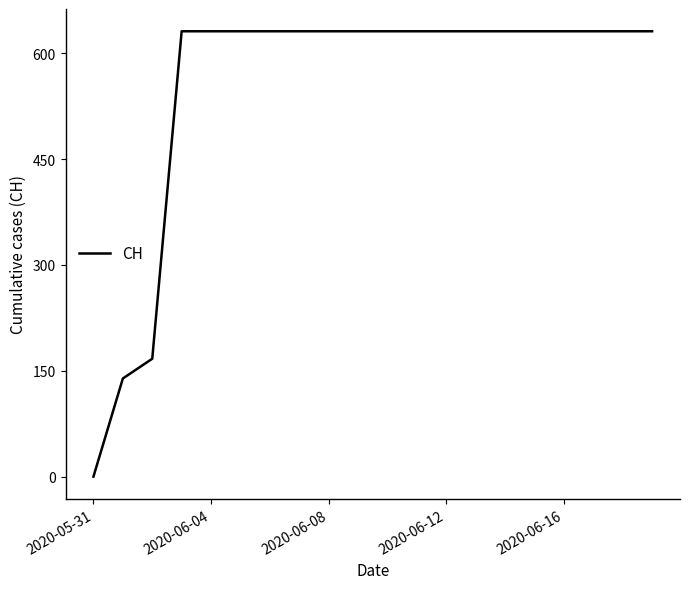

How many values are below 631?

3